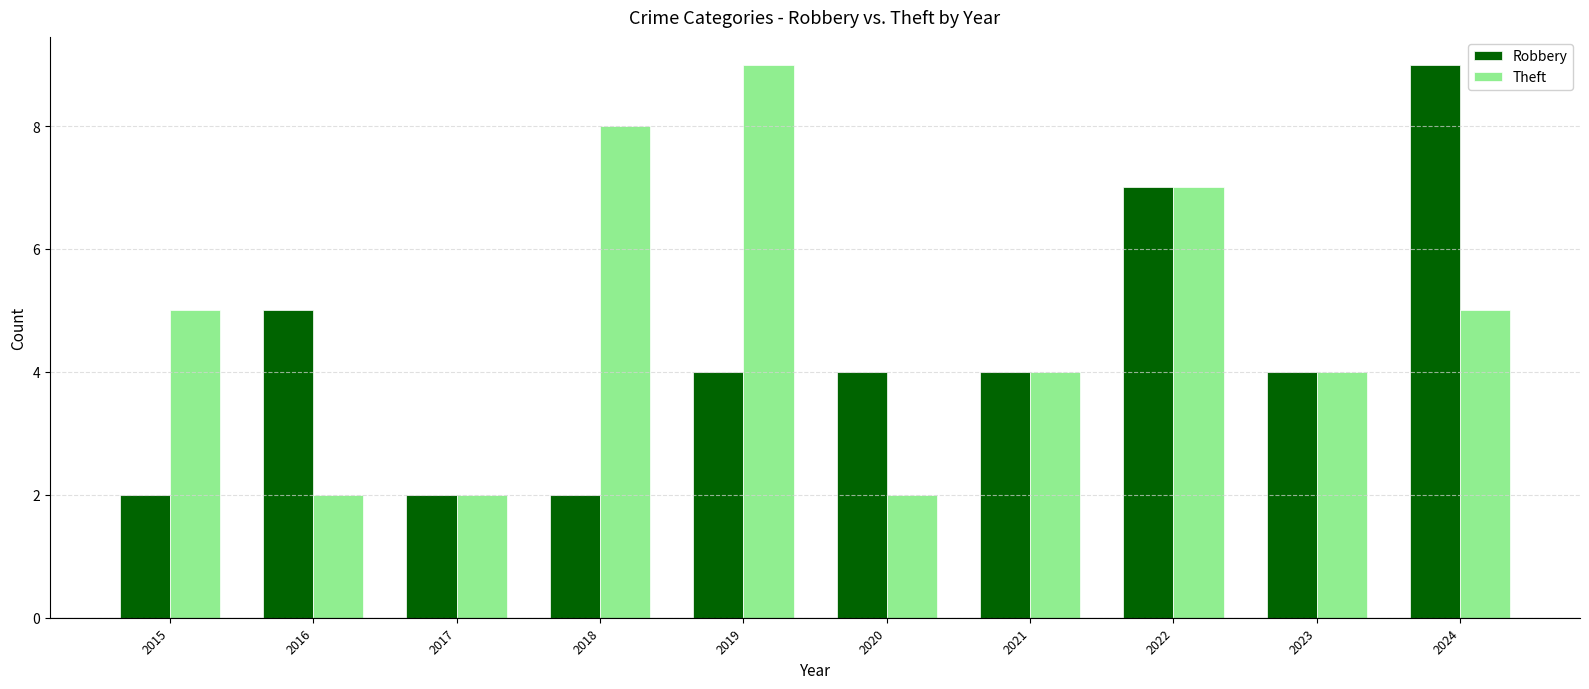

True or false: Theft has a value of 9 at 2019.

True